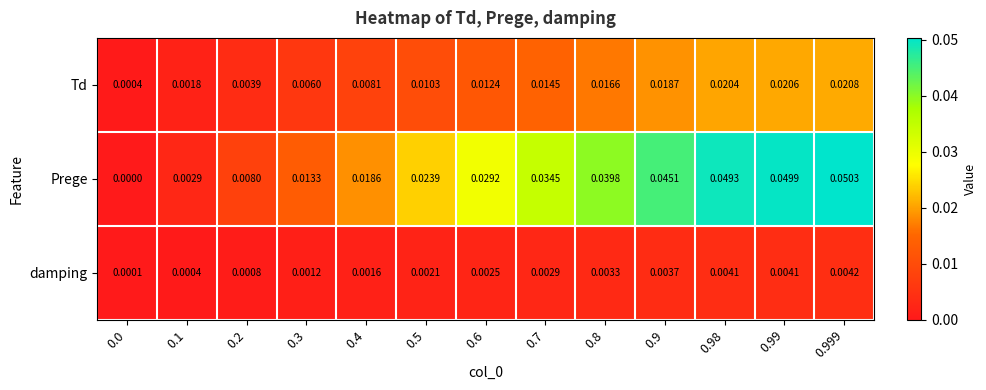

At which category does the chart reach its peak across all series?

0.999